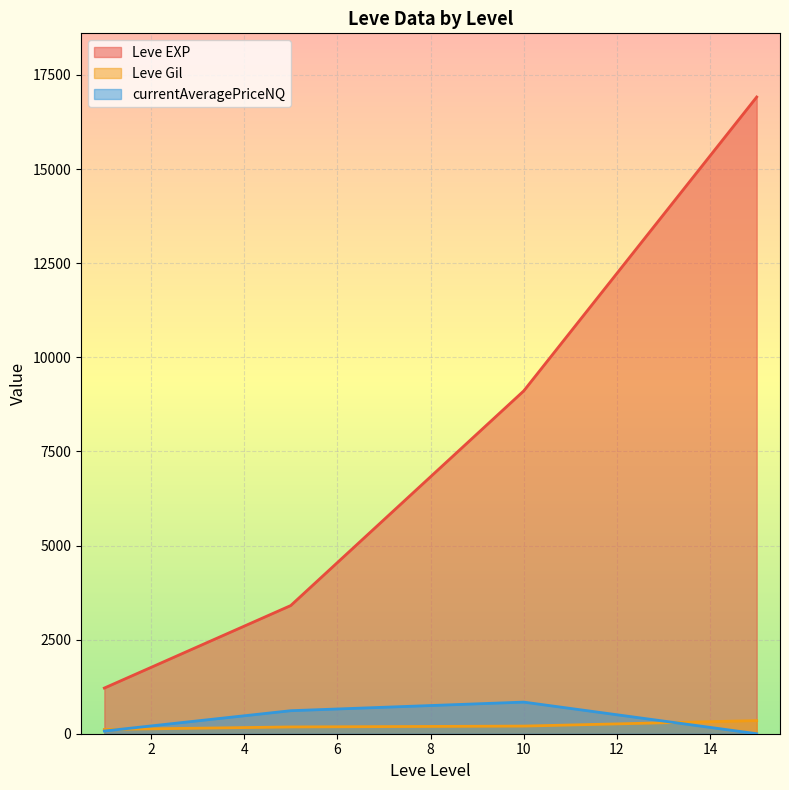

Which series has the widest spread of values?

Leve EXP